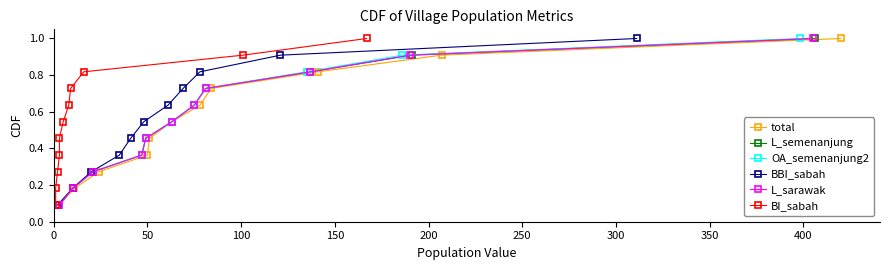

Reading left to right, transcribe all the data shown in this chart.

total: 0.1	0.2	0.3	0.4	0.5	0.5	0.6	0.7	0.8	0.9	1.0
L_semenanjung: 0.1	0.2	0.3	0.4	0.5	0.5	0.6	0.7	0.8	0.9	1.0
OA_semenanjung2: 0.1	0.2	0.3	0.4	0.5	0.5	0.6	0.7	0.8	0.9	1.0
BBI_sabah: 0.1	0.2	0.3	0.4	0.5	0.5	0.6	0.7	0.8	0.9	1.0
L_sarawak: 0.1	0.2	0.3	0.4	0.5	0.5	0.6	0.7	0.8	0.9	1.0
BI_sabah: 0.1	0.2	0.3	0.4	0.5	0.5	0.6	0.7	0.8	0.9	1.0